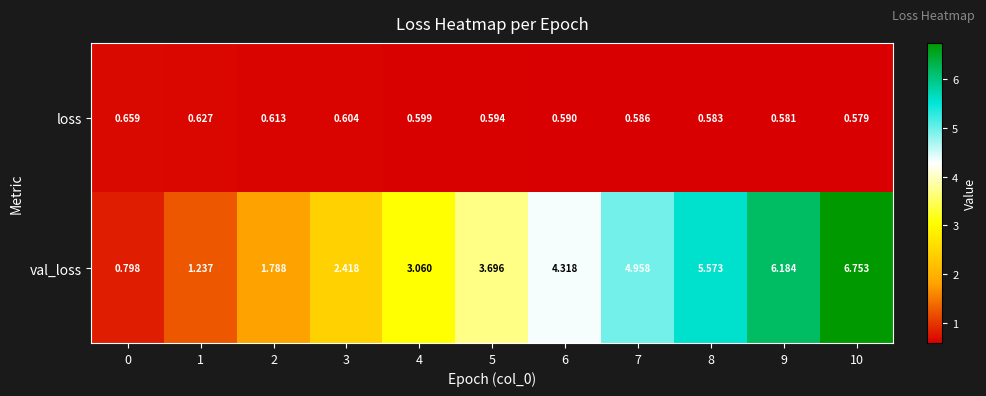

Which series has the widest spread of values?

val_loss